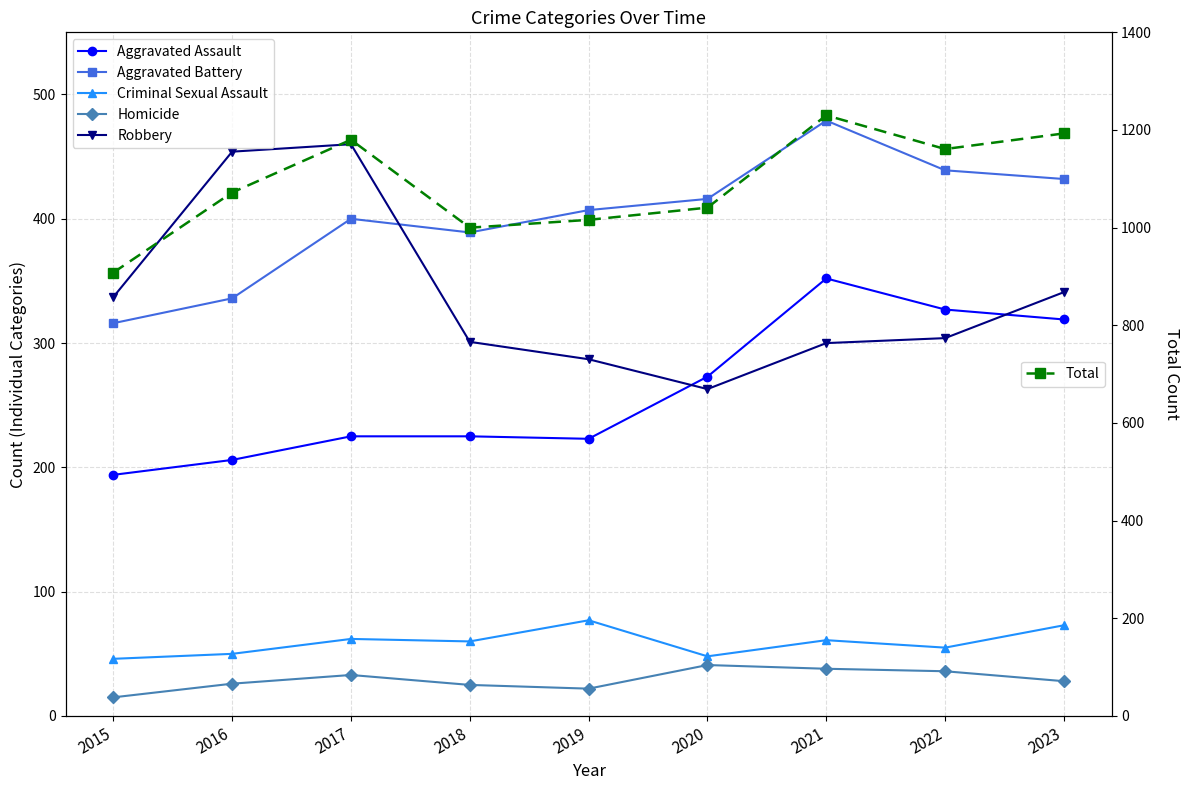

True or false: Aggravated Assault and Total intersect in this chart.

False